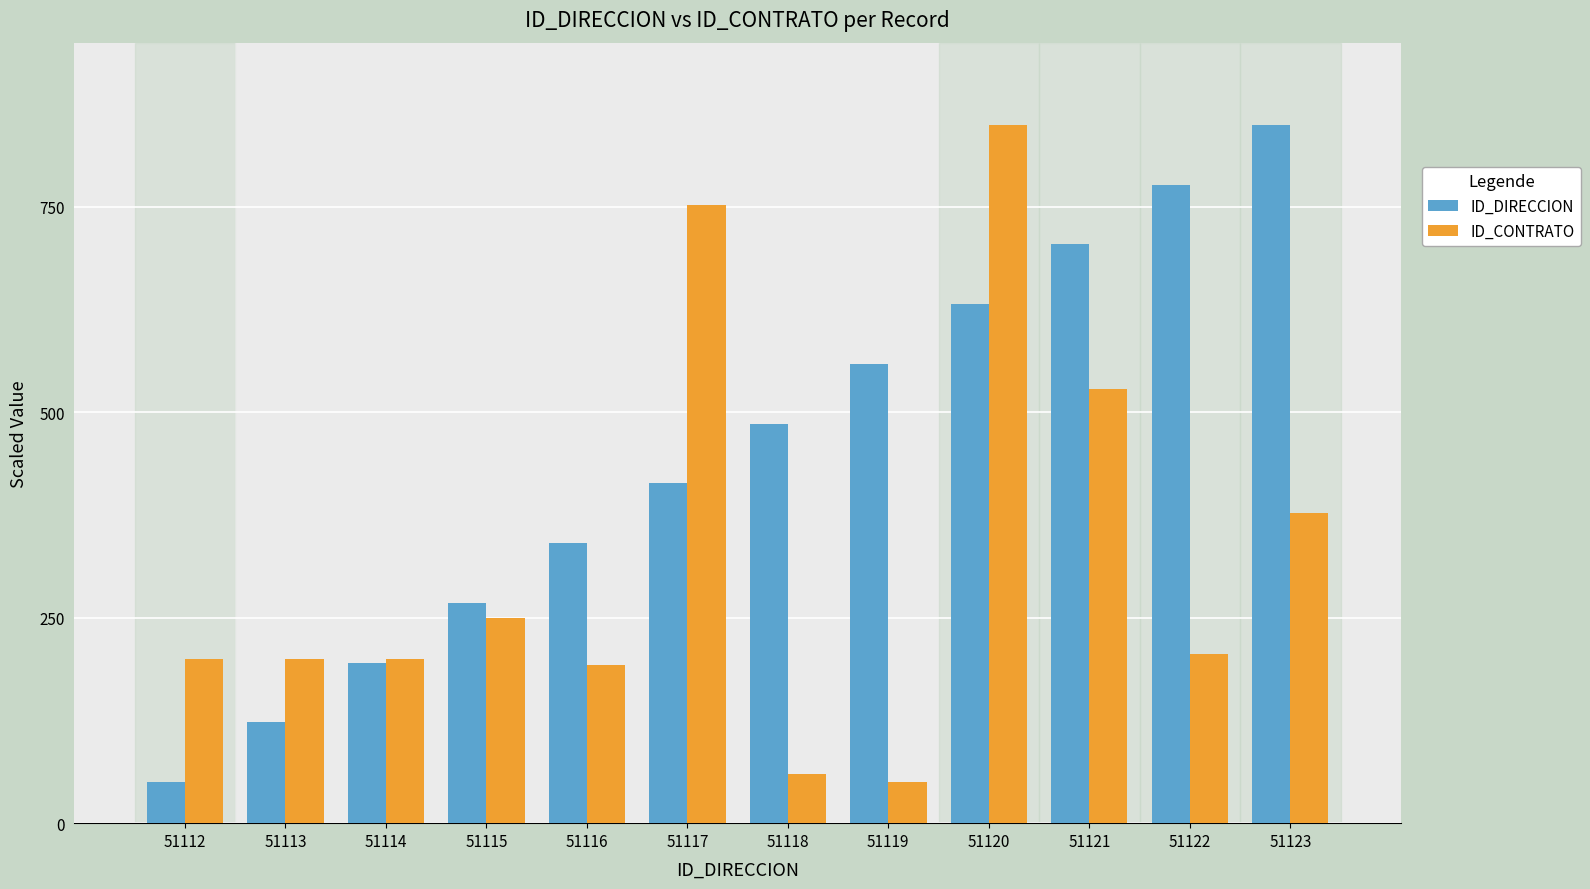

What is the minimum value for ID_CONTRATO?

50.0